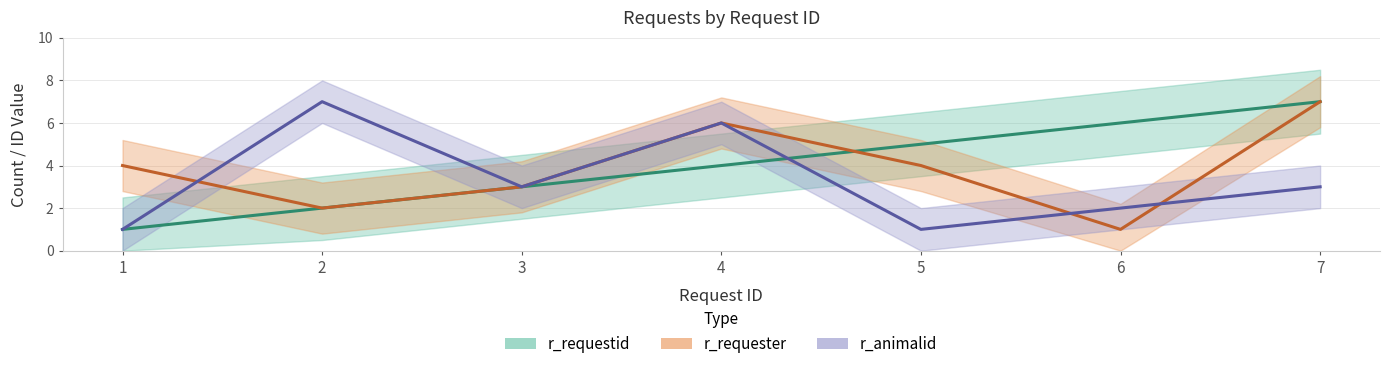

True or false: r_requester has a value of 4 at 5.

True